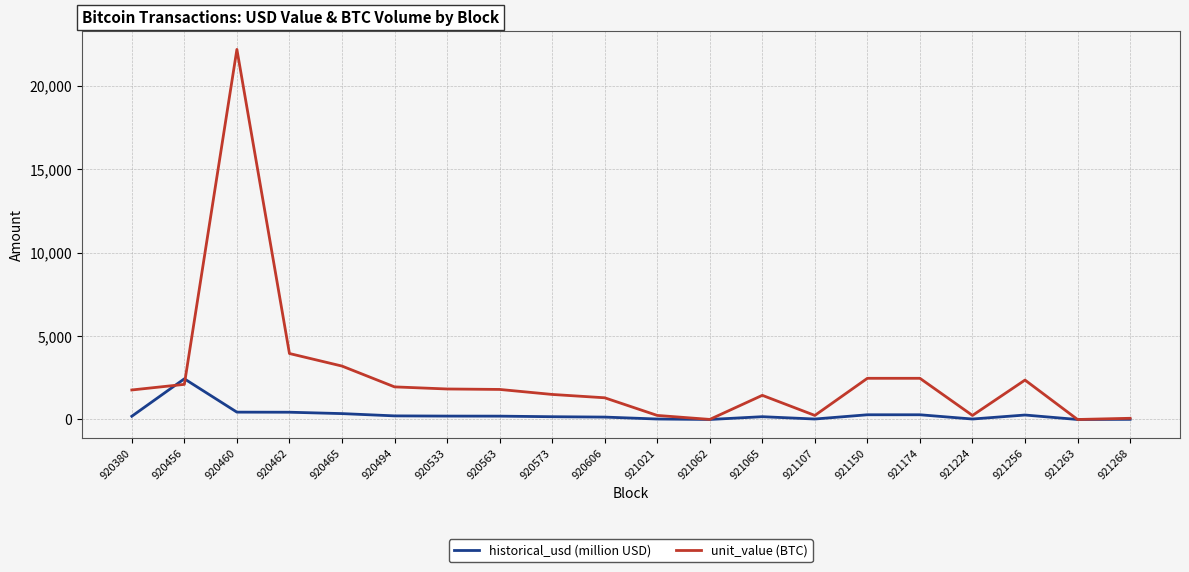

True or false: historical_usd (million USD) has a value of 2436.0 at 920456.

True